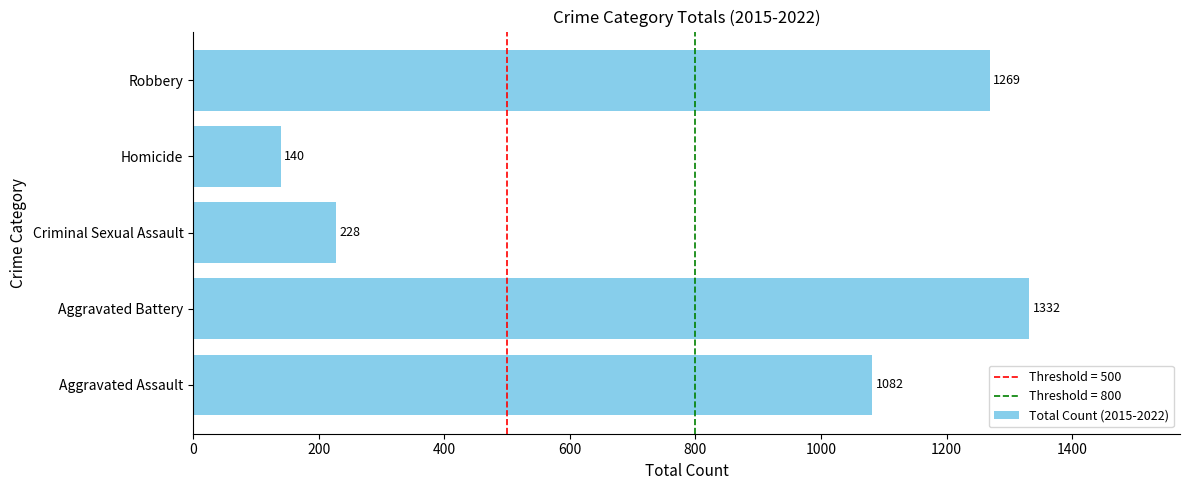

Reading bottom to top, transcribe all the data shown in this chart.

Aggravated Assault=1082	Aggravated Battery=1332	Criminal Sexual Assault=228	Homicide=140	Robbery=1269